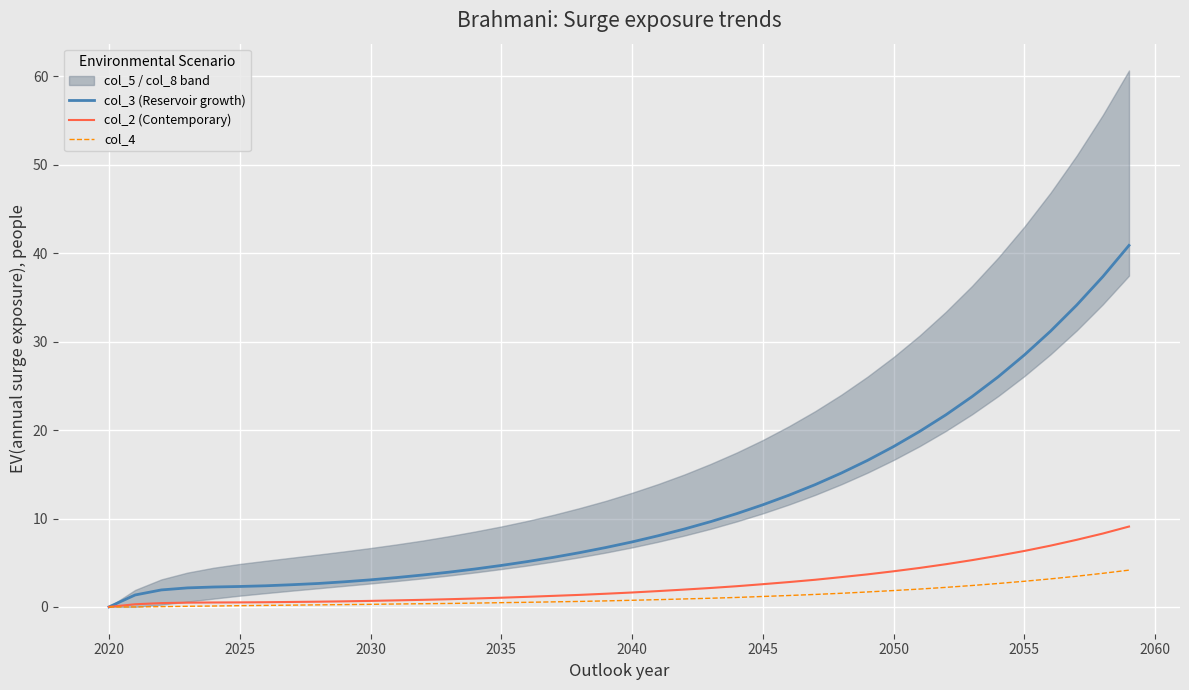

What is the maximum value for col_3 (Reservoir growth)?

40.9